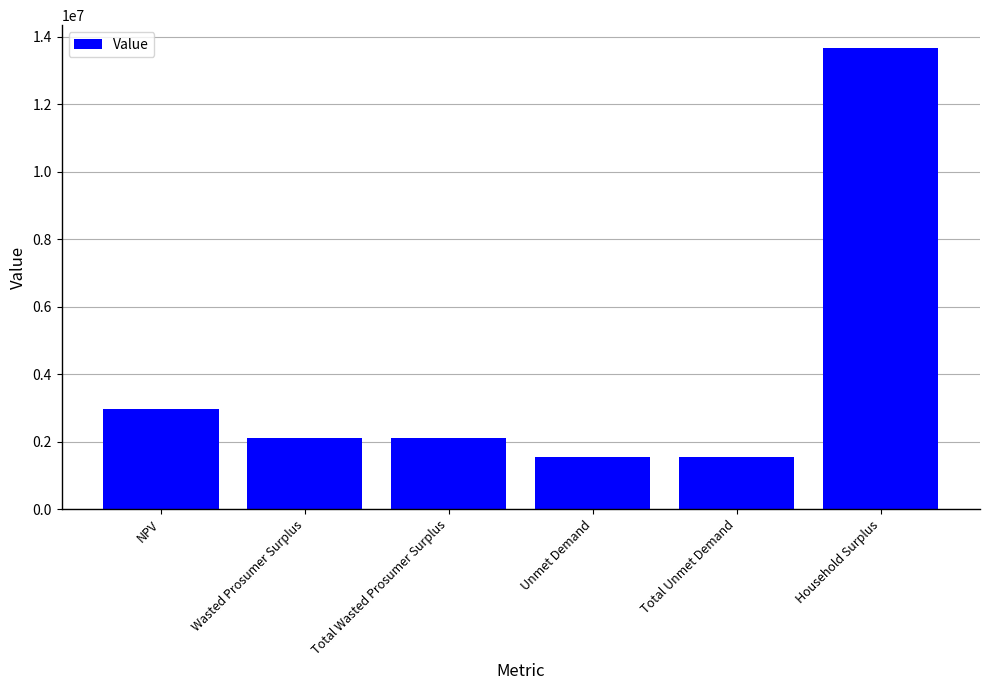

What is the label of the 2nd bar from the left?

Wasted Prosumer Surplus